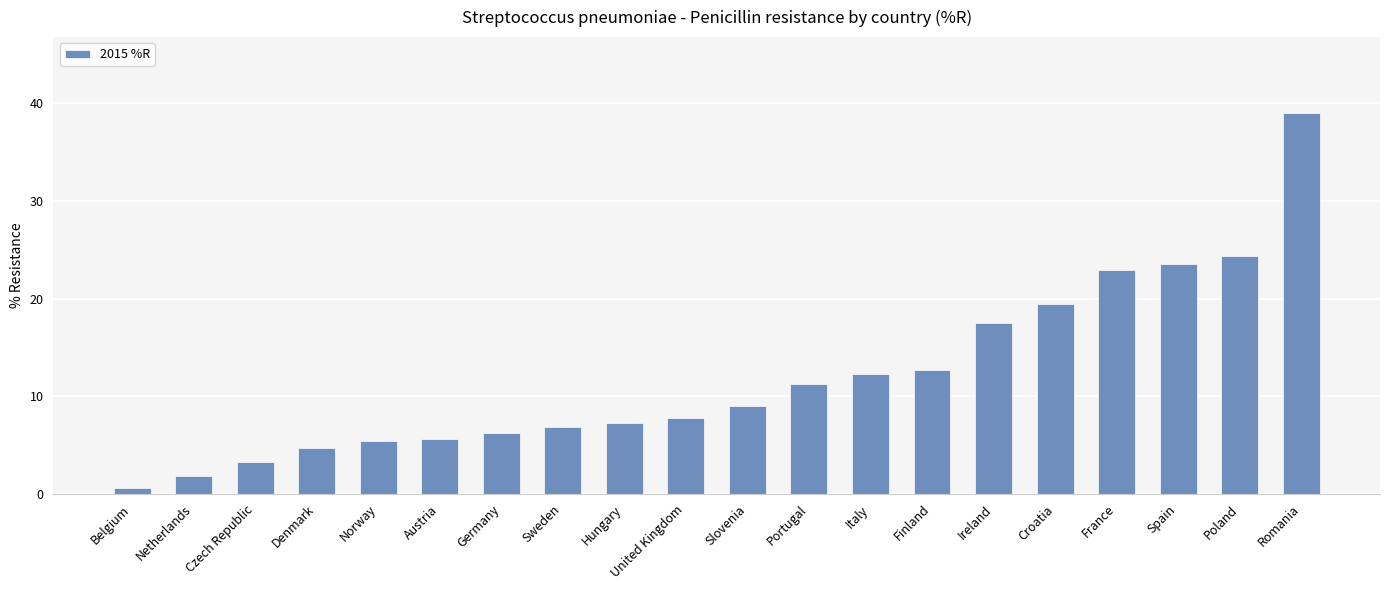

Approximately how many times larger is the value at Spain compared to France?

1.0